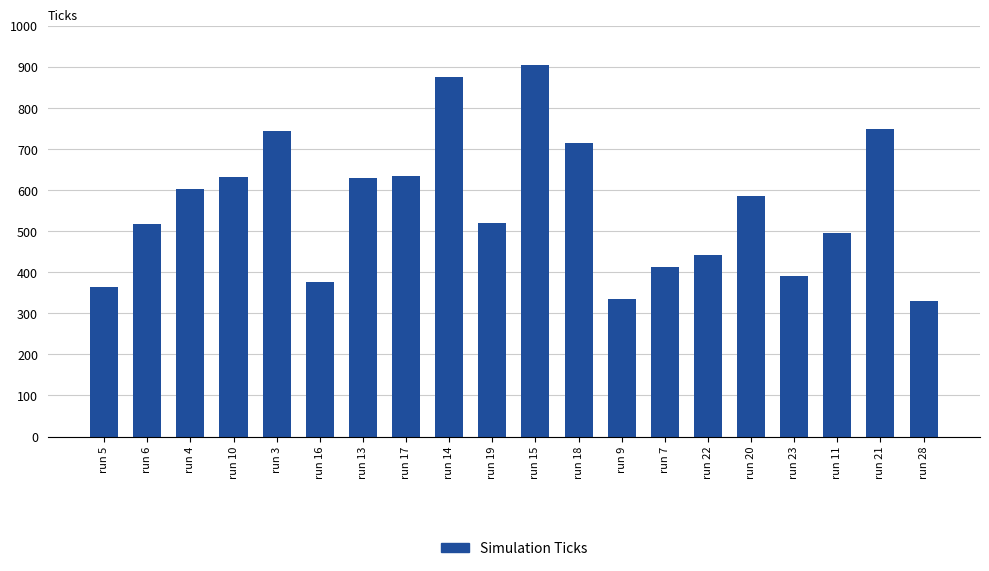

What is the value of the 1st bar from the left?

364